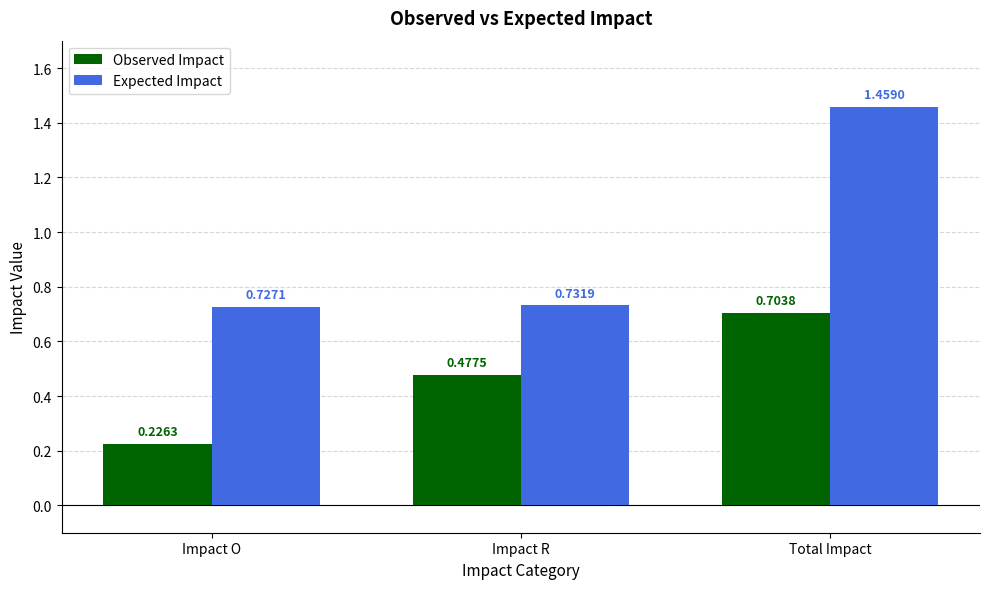

Which series has the widest spread of values?

Expected Impact